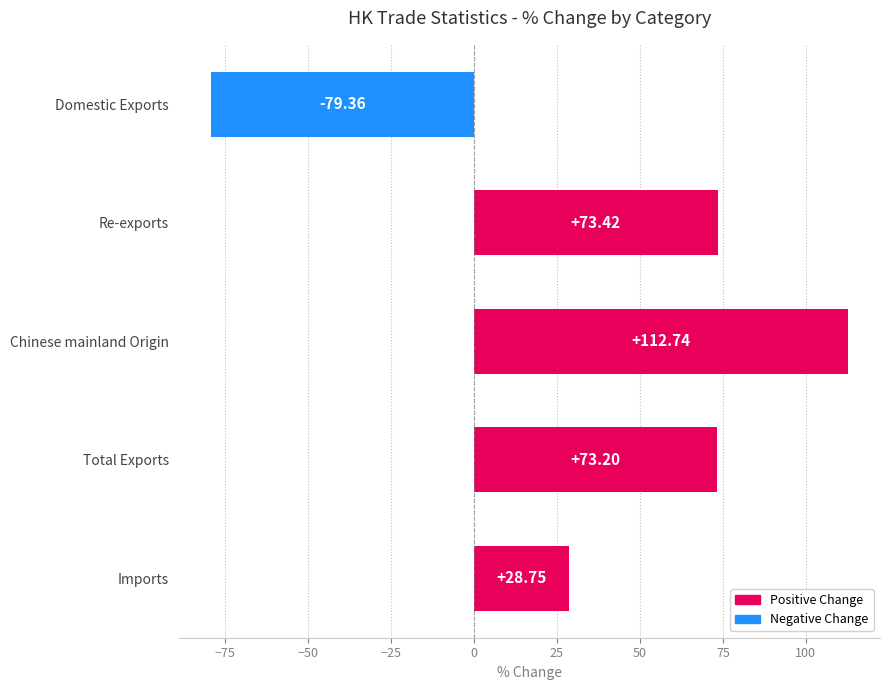

What is the label of the 4th bar from the bottom?

Re-exports